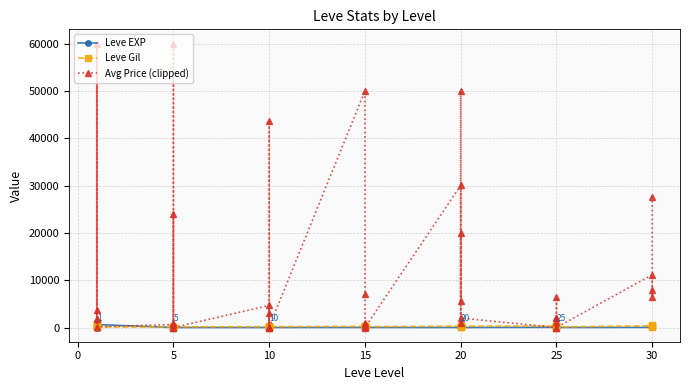

Which series has the widest spread of values?

Avg Price (clipped)